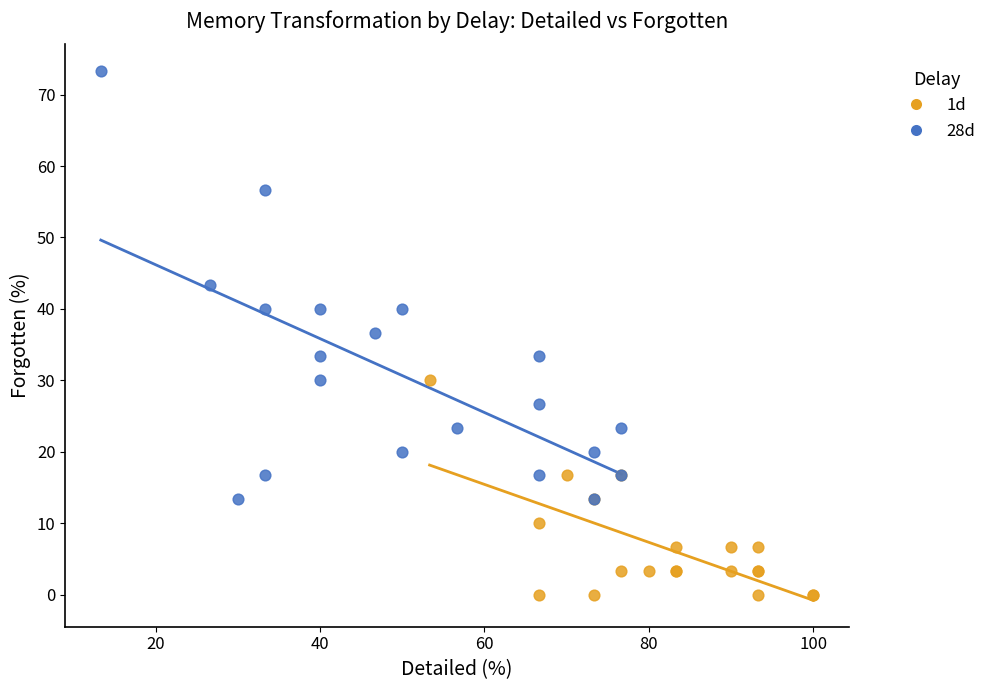

Which series has the widest spread of Y values?

28d